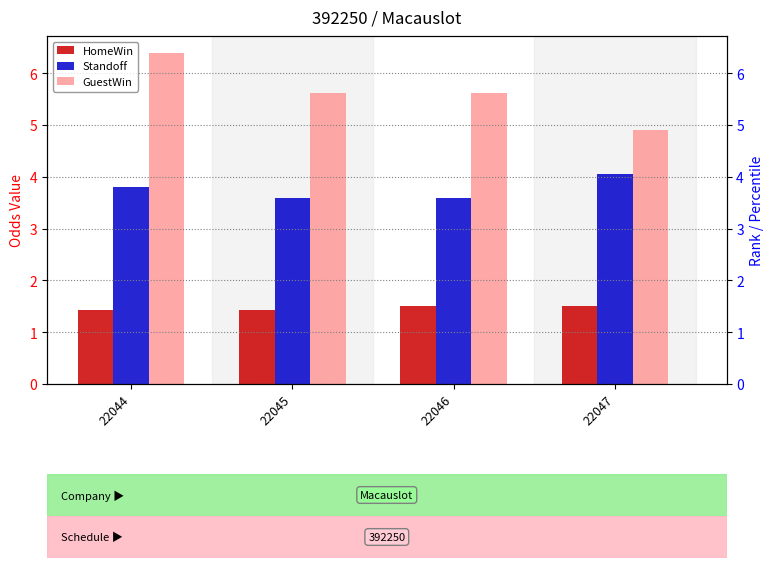

What is the difference between the GuestWin values at 22045 and 22047?

0.7